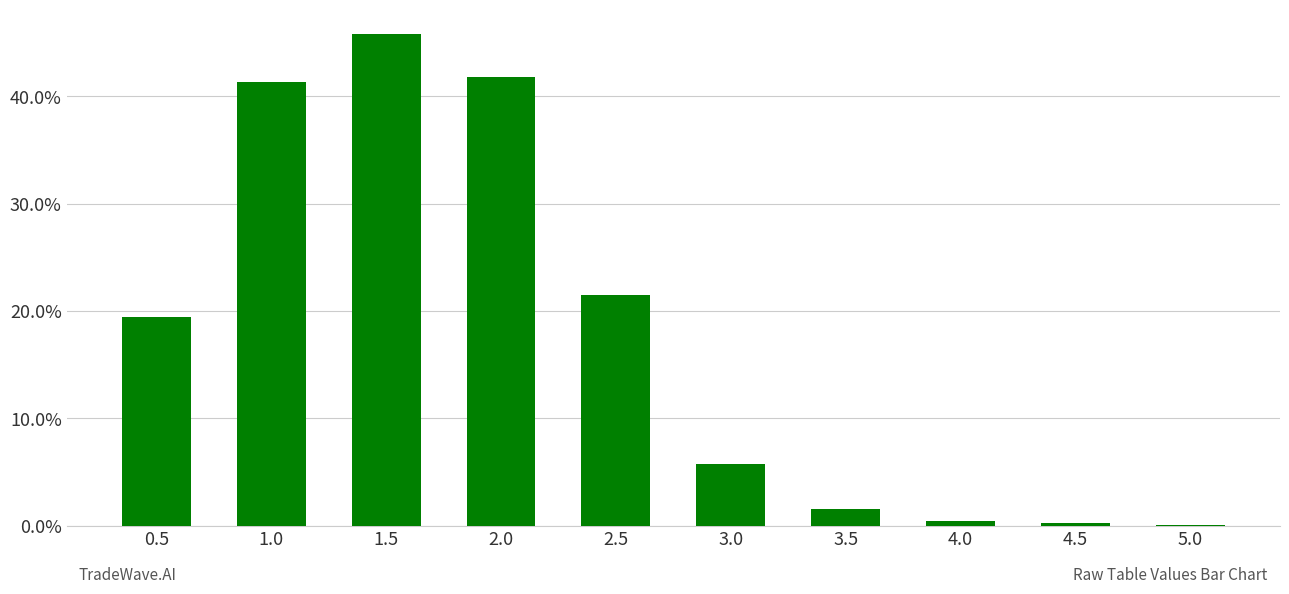

Are the bars horizontal?

No